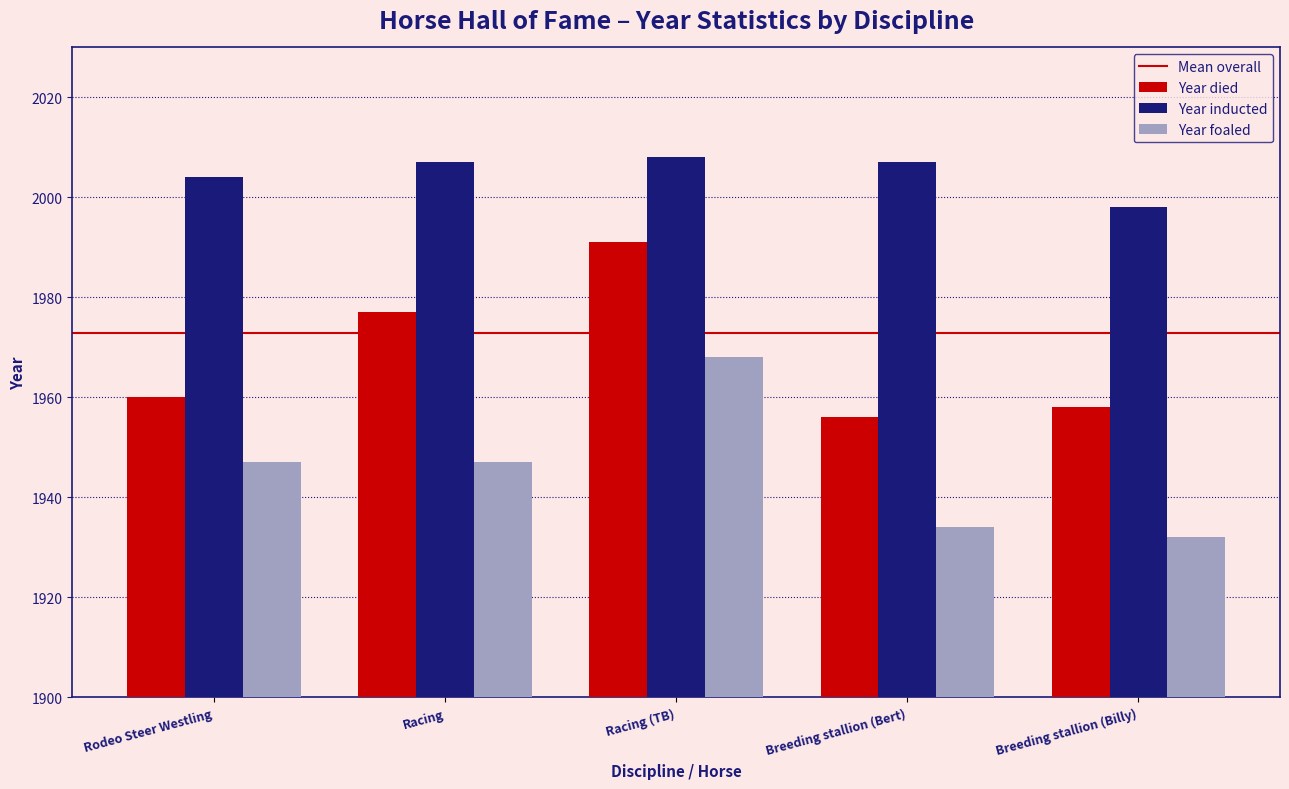

True or false: Year inducted has a value of 2007 at Racing.

True